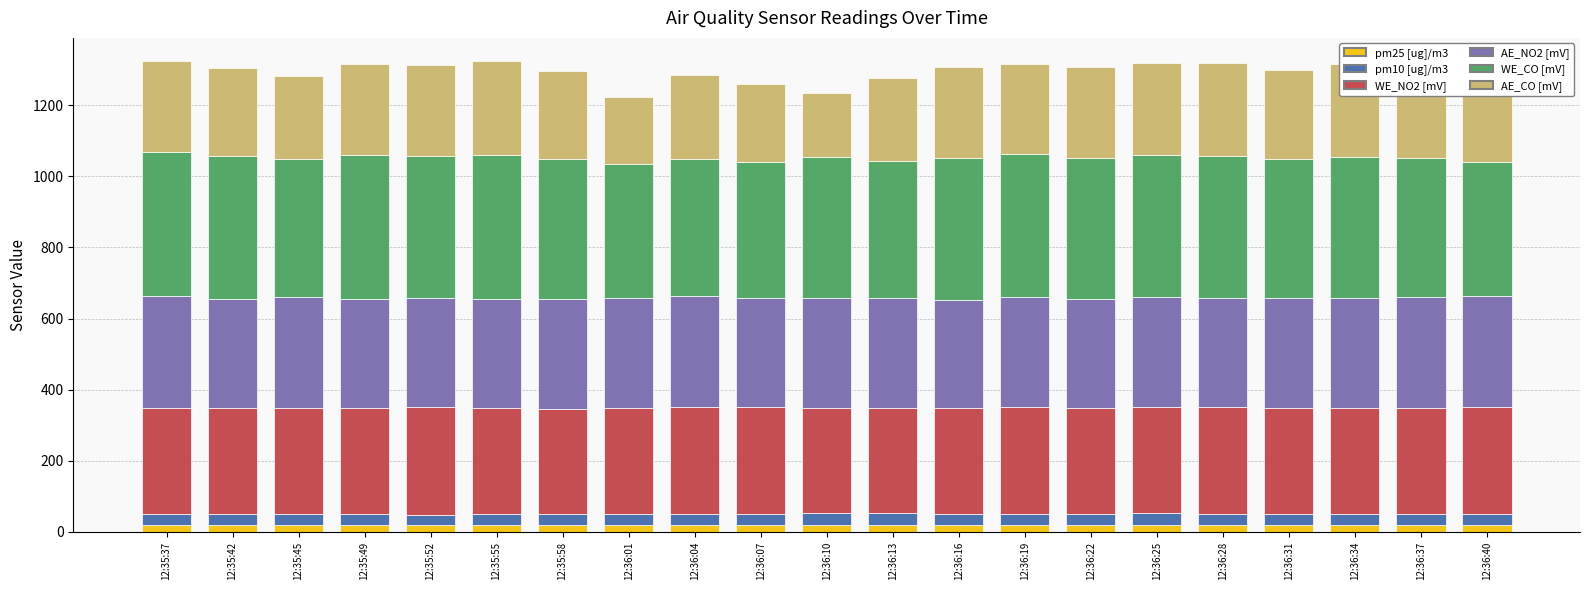

What is the sum of all pm25 [ug]/m3 values?

409.6